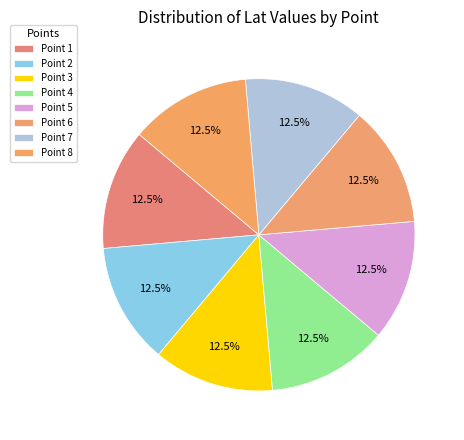

To the nearest percent, what is the average slice percentage?

12%